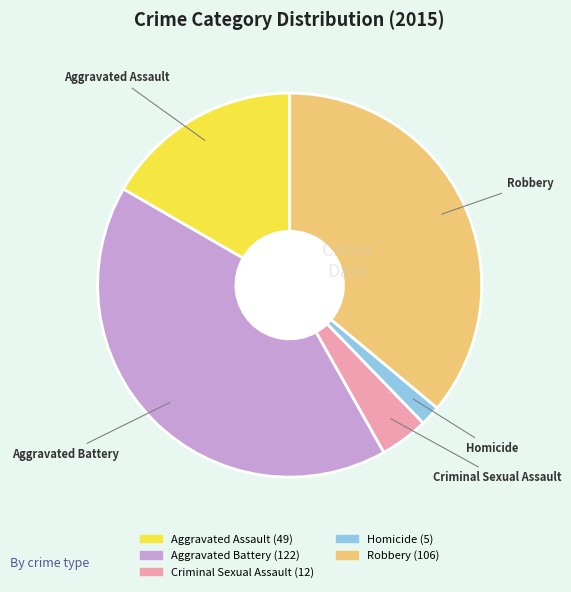

Do Aggravated Battery and Homicide together represent more than half of the pie?

No